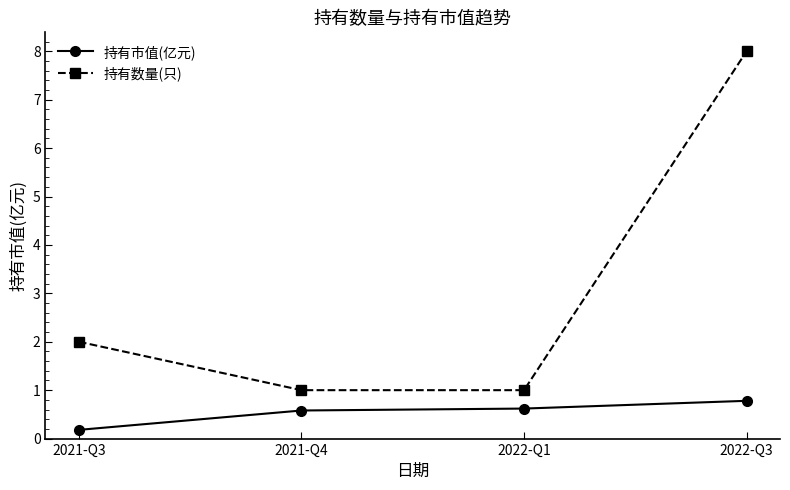

Reading left to right, list all the values displayed in this chart.

持有市值(亿元): 0.2	0.6	0.6	0.8
持有数量(只): 2.0	1.0	1.0	8.0